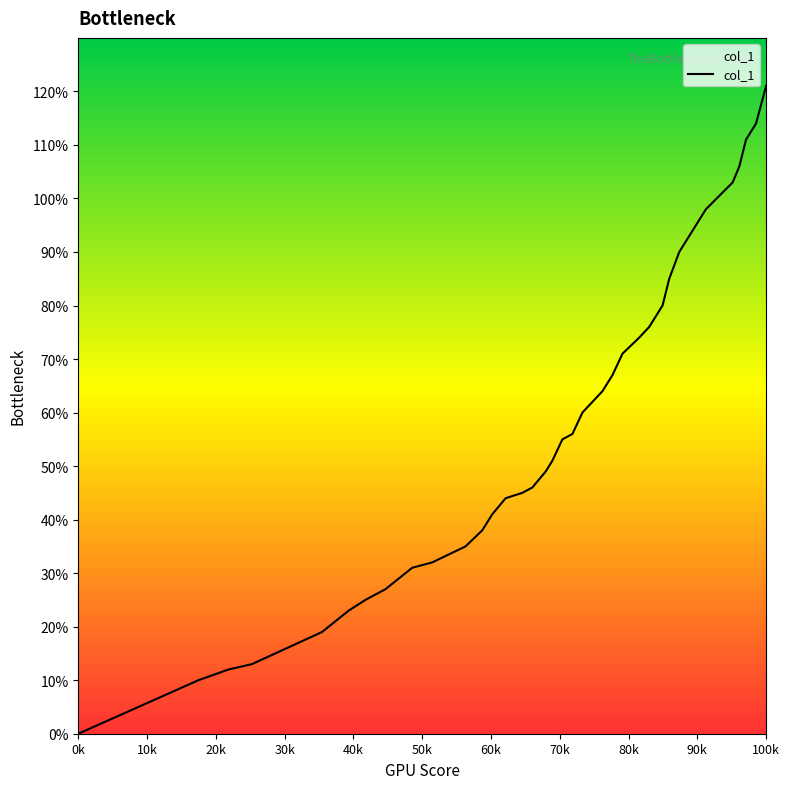

Is this an area chart (filled region under the line)?

No